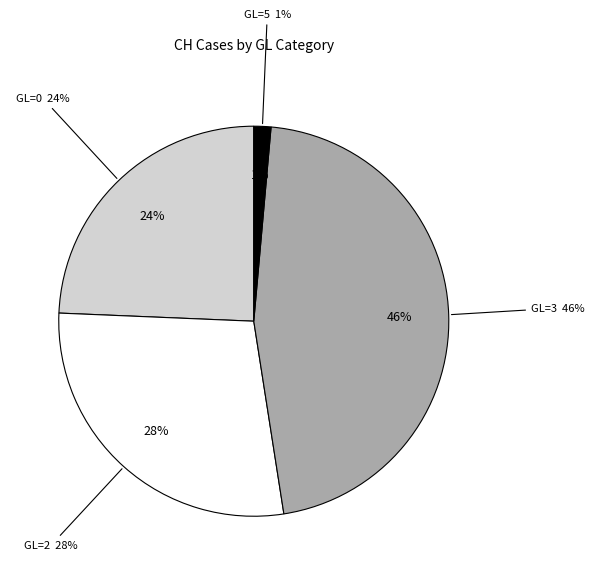

Is 2020-03-23 the majority of the pie?

No